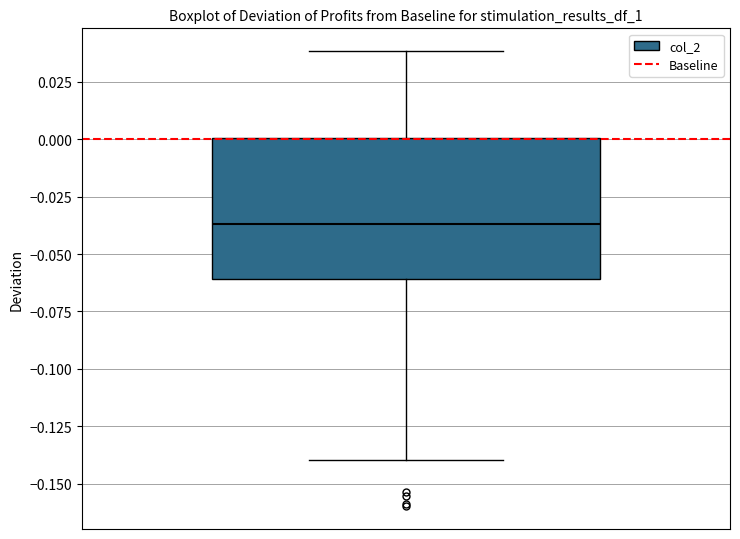

Where is the lower edge of the box on the y-axis? The values are not printed on the chart, so give them approximately, as read against the axis.

-0.060